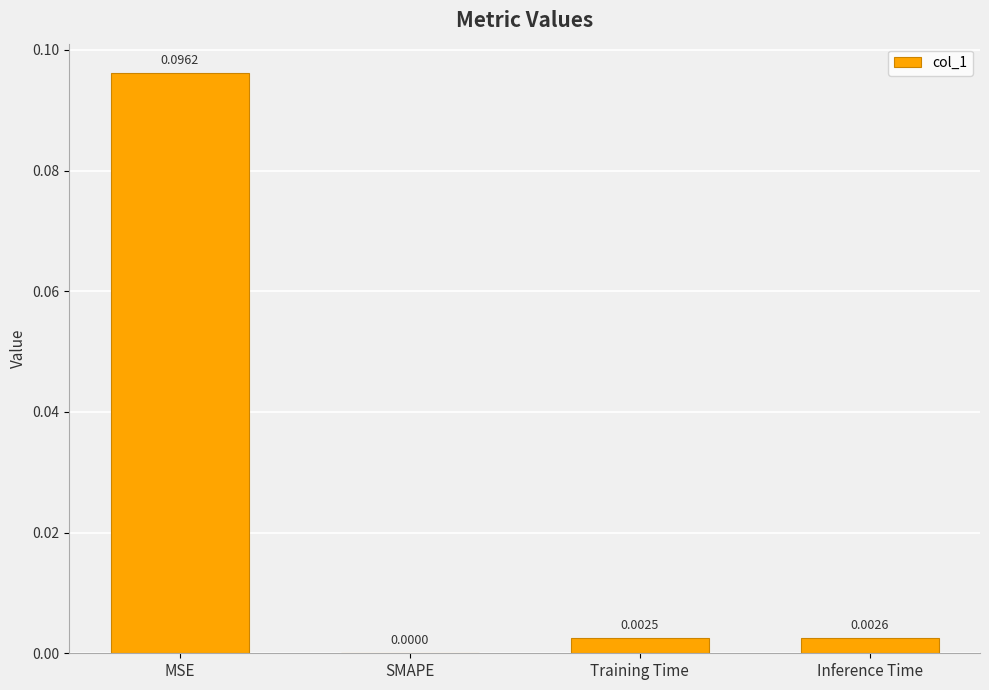

Between MSE and SMAPE, which is larger?

MSE